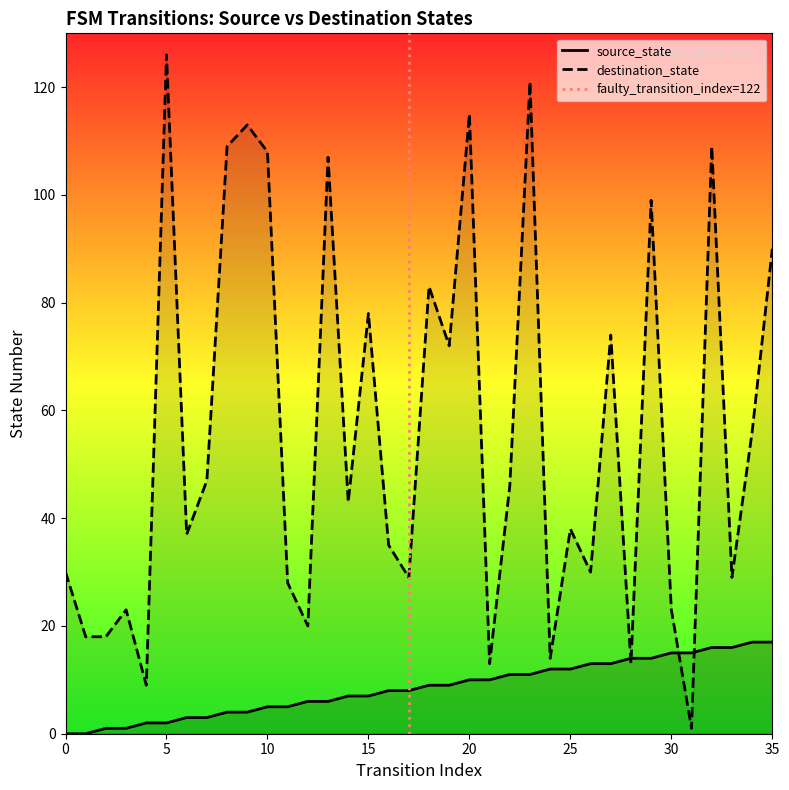

Which category has the highest value in the destination_state series?

5